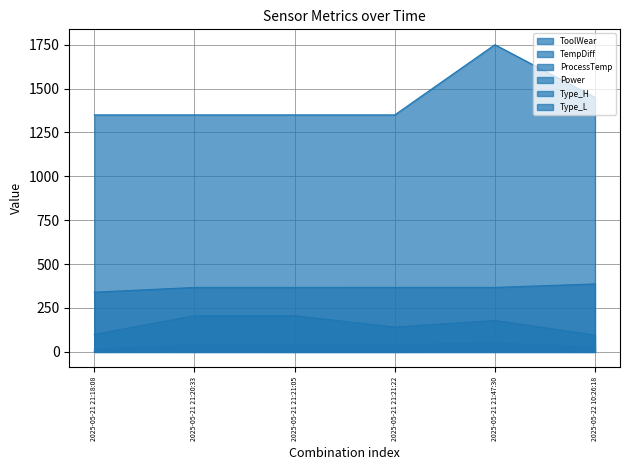

Which category has the highest value across all series?

2025-05-21 21:47:30